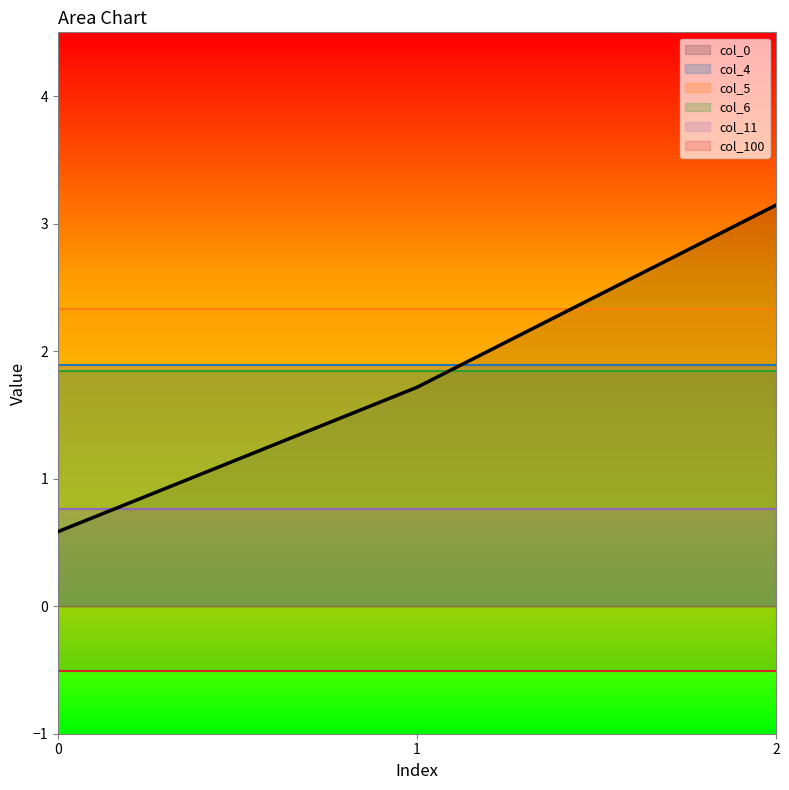

Which series has the widest spread of values?

col_0